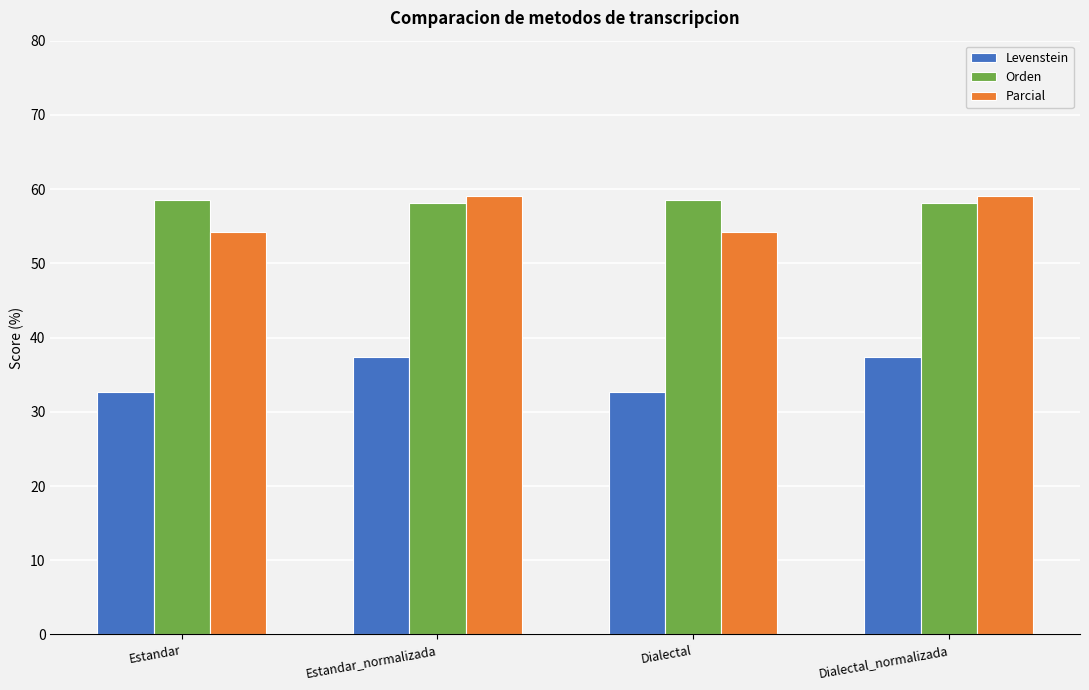

What is the difference between the second highest and second lowest values in the Levenstein series?

4.8